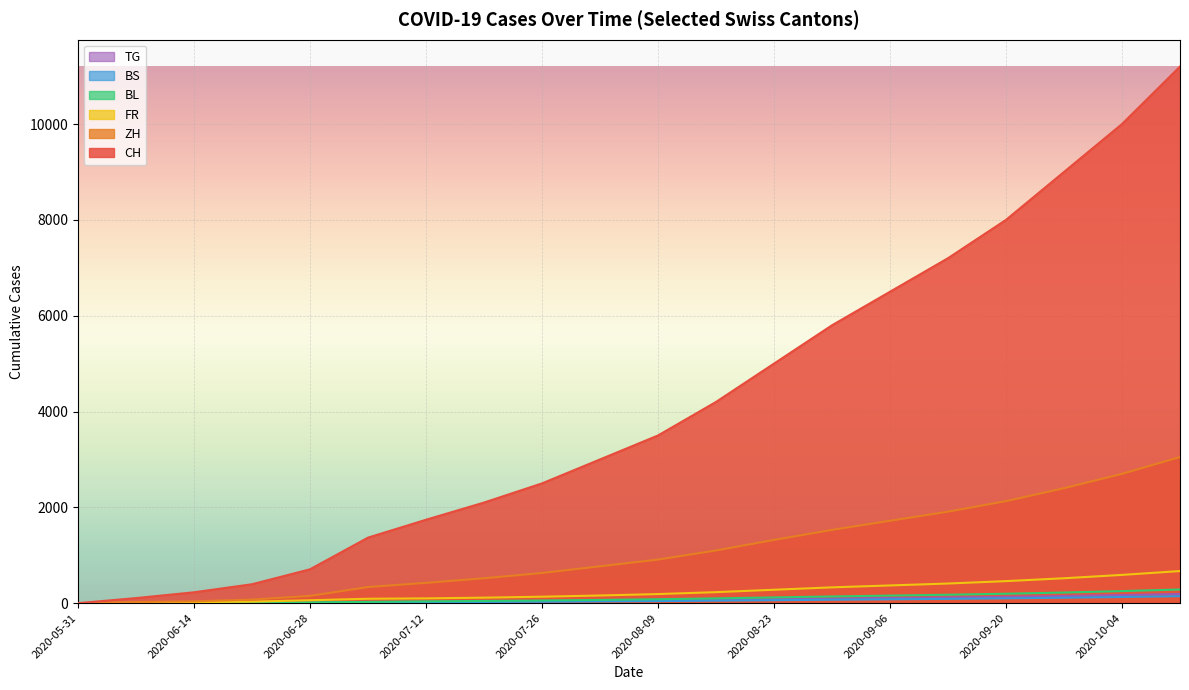

How many values in the FR series are below 190?

10